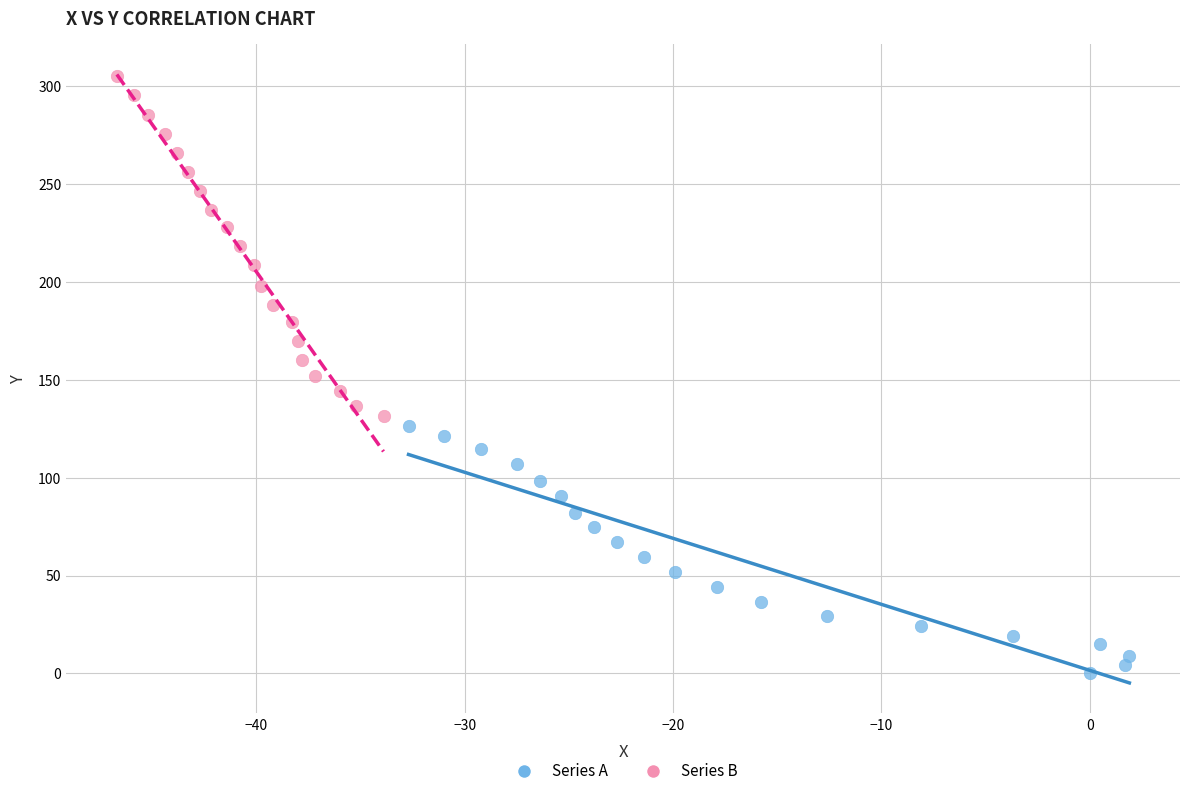

What are all the series names shown in the legend?

Series A, Series B